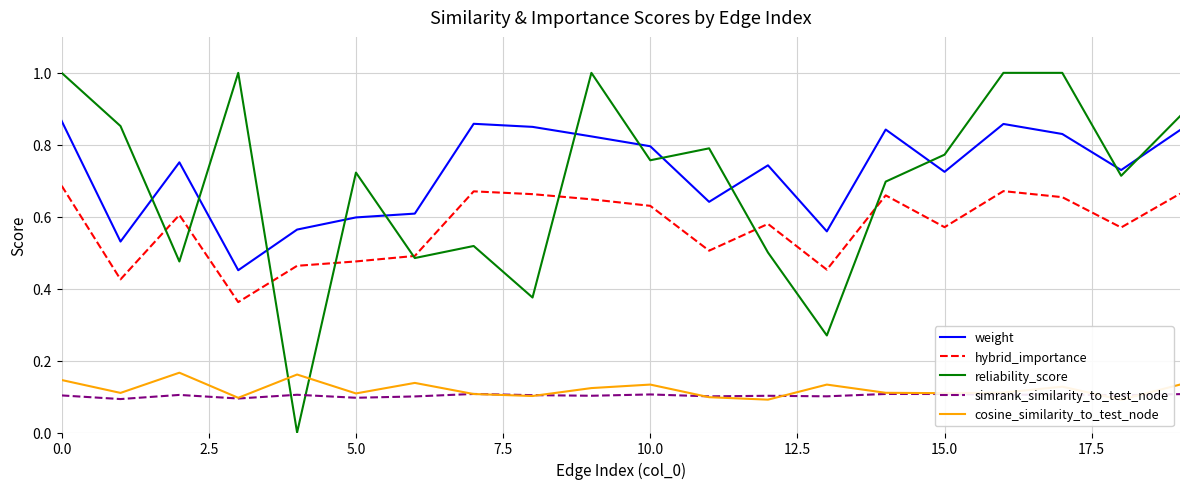

After their last crossing, which series has the higher values: reliability_score or weight?

reliability_score